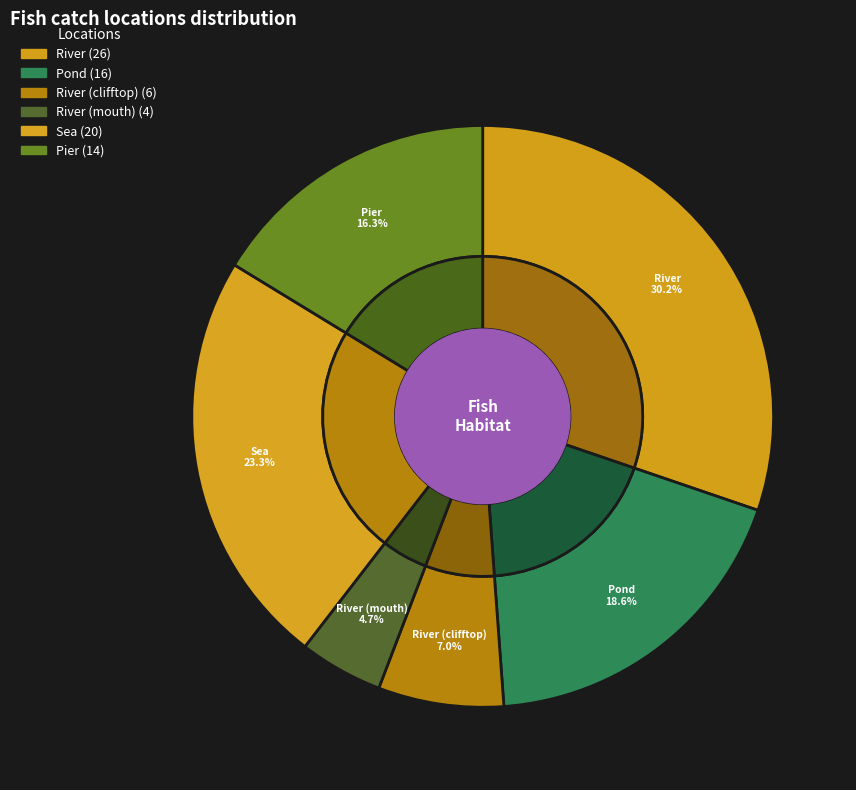

Is there a majority slice in this chart?

No